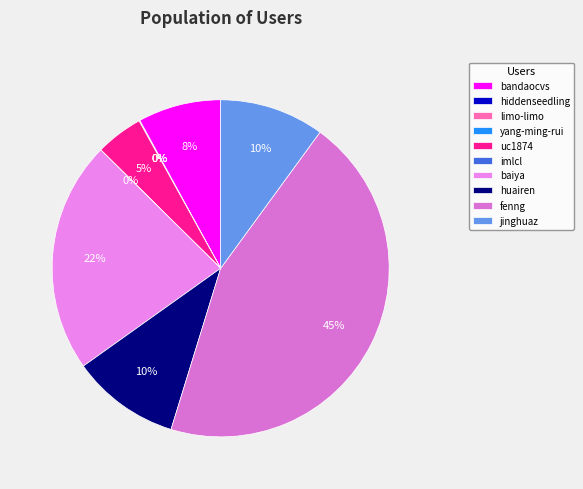

Is there a majority slice in this chart?

No